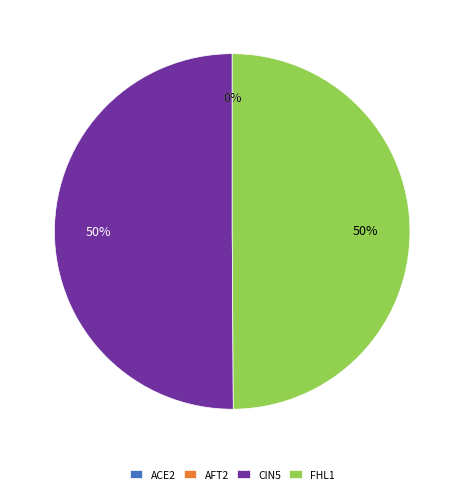

Which slice is the smallest?

ACE2